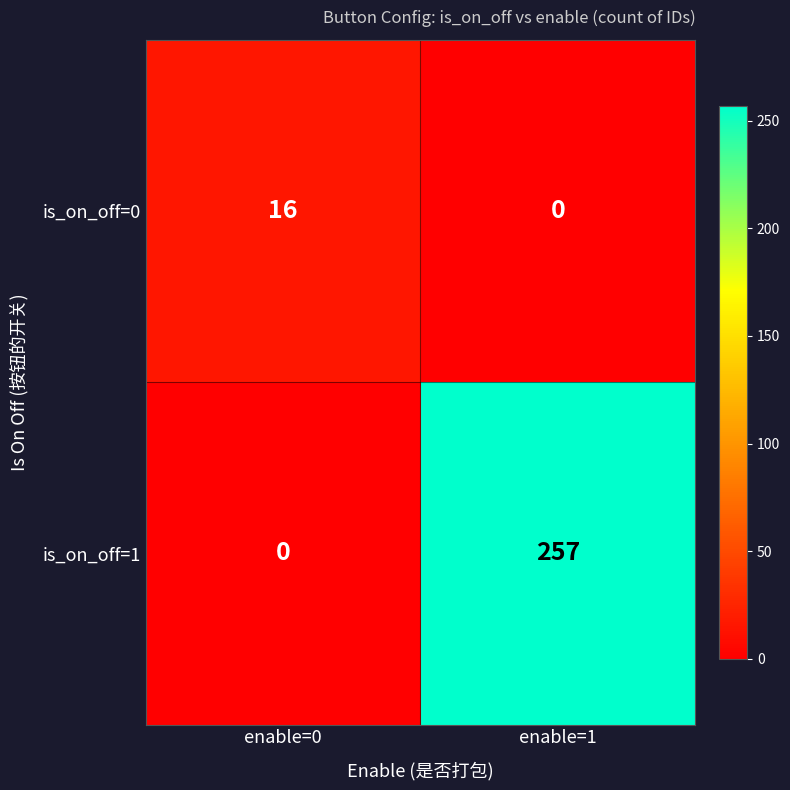

What is the maximum value shown in the chart?

257